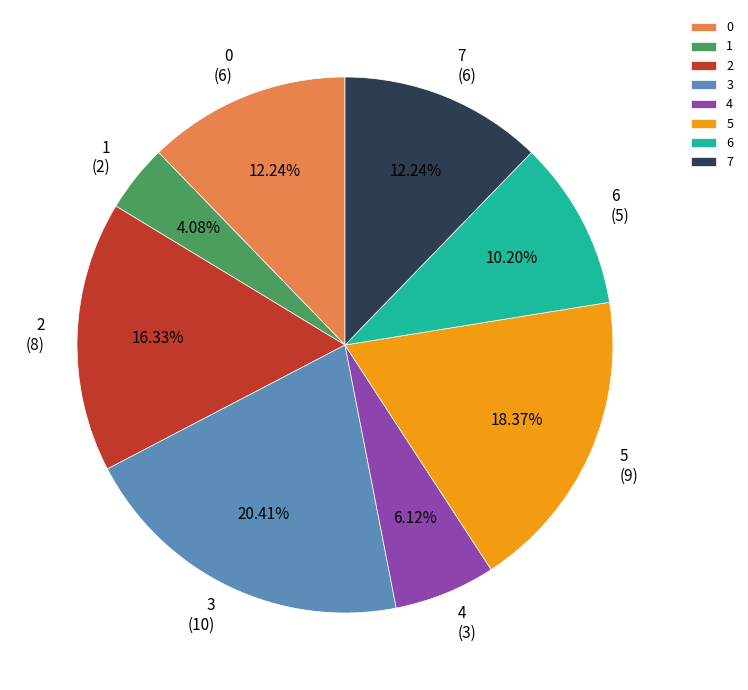

To the nearest percent, what portion does 6 represent?

10%